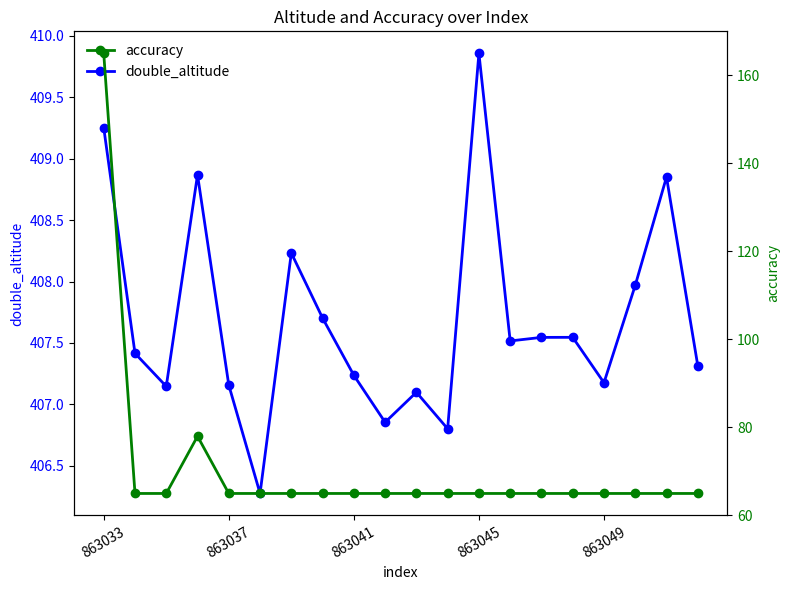

At which label does double_altitude first exceed 407?

863033